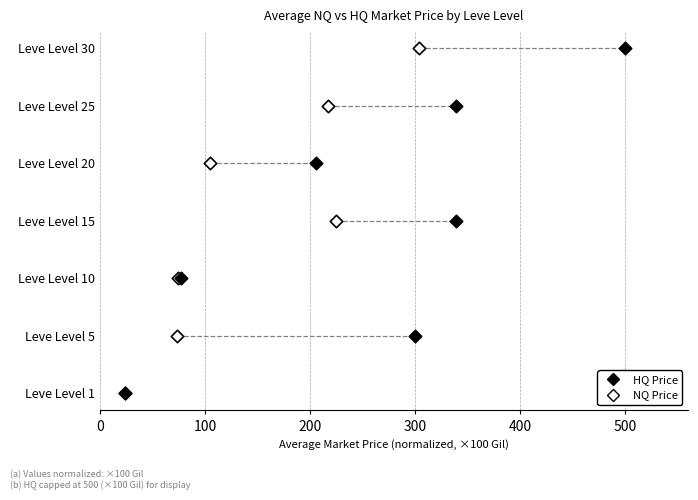

What are all the series names shown in the legend?

HQ Price, NQ Price